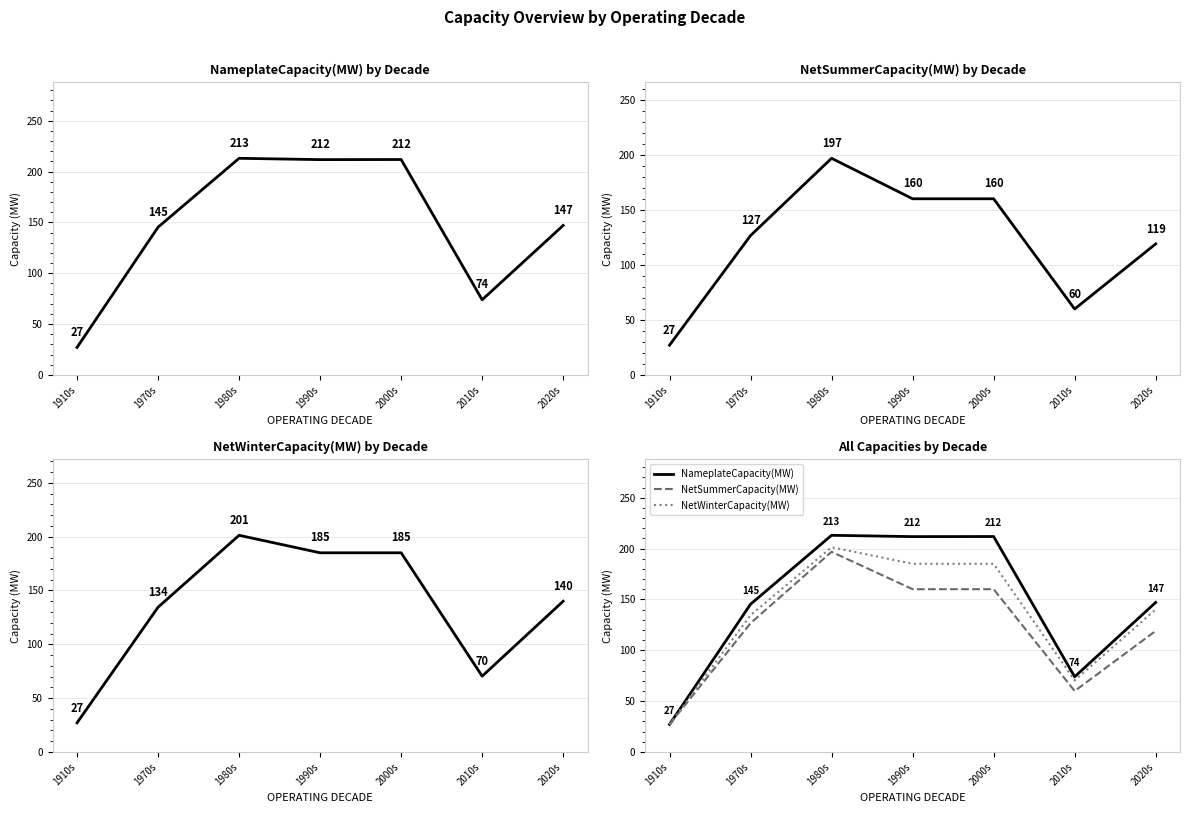

Rank the categories by NetWinterCapacity(MW) value from highest to lowest.

1980s, 1990s, 2000s, 2020s, 1970s, 2010s, 1910s